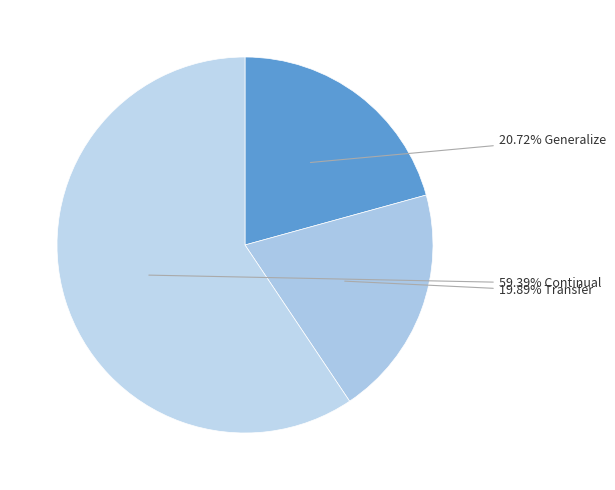

How many segments does this pie chart have?

3